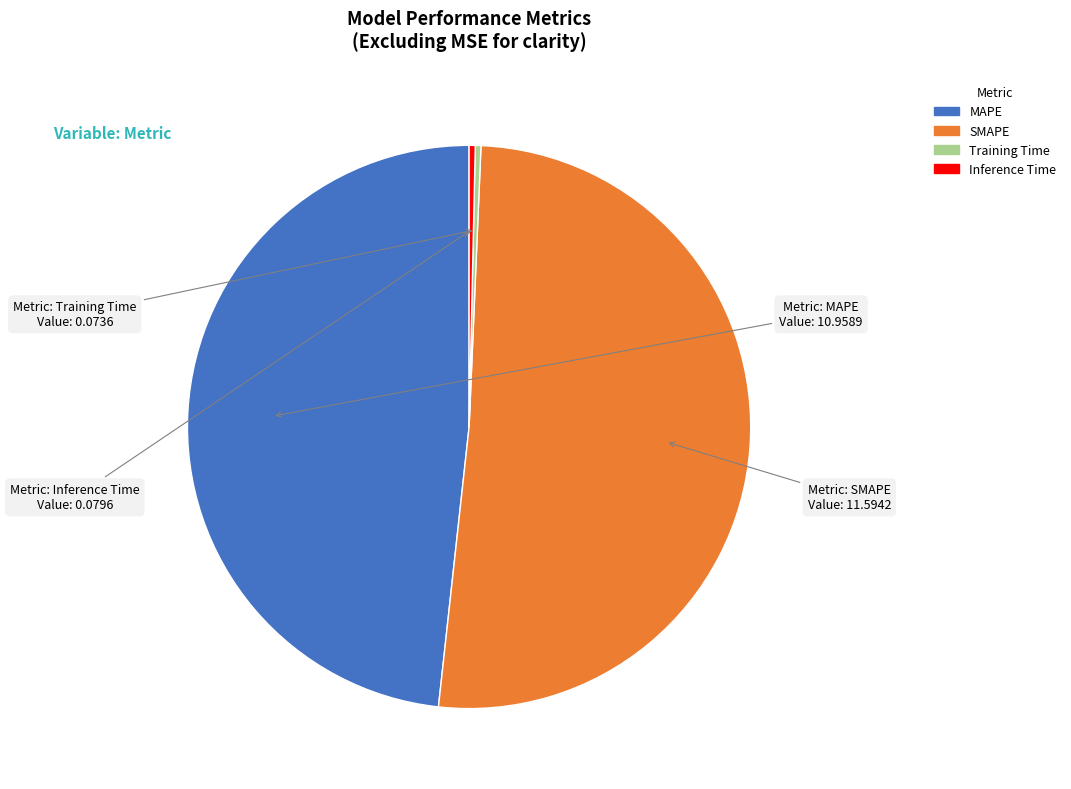

Which has a higher value, MAPE or Training Time?

MAPE